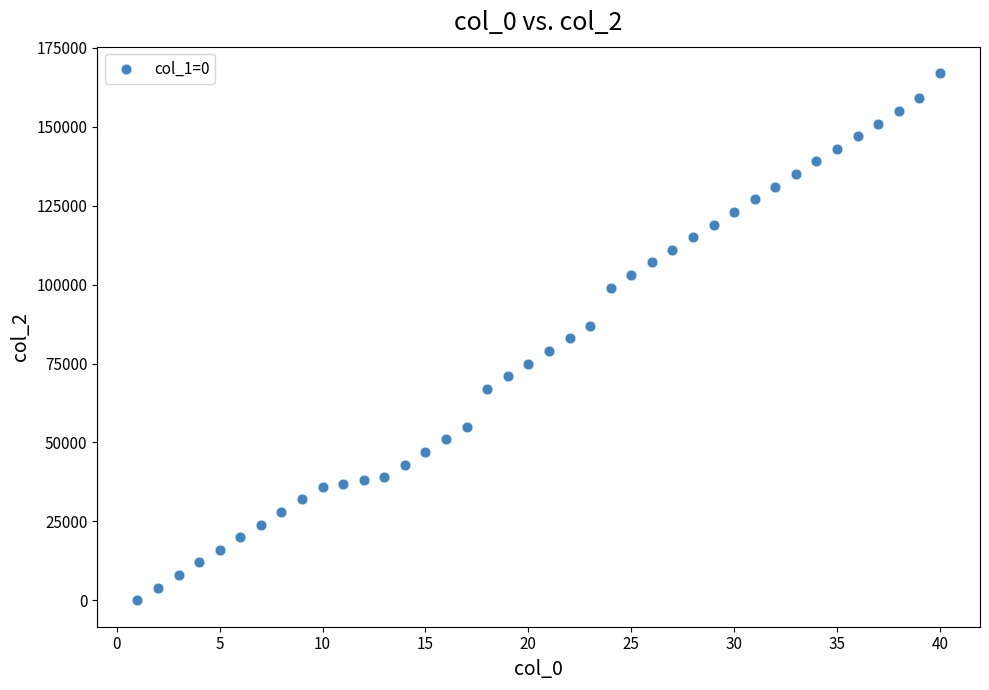

What is the range of X values (max minus min)?

39